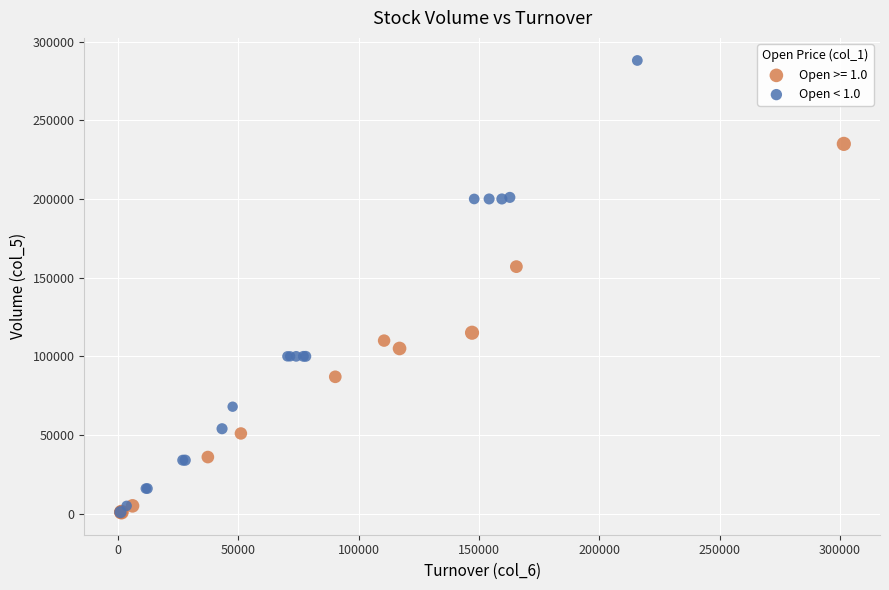

Which series has the largest Y range (max minus min)?

Open < 1.0